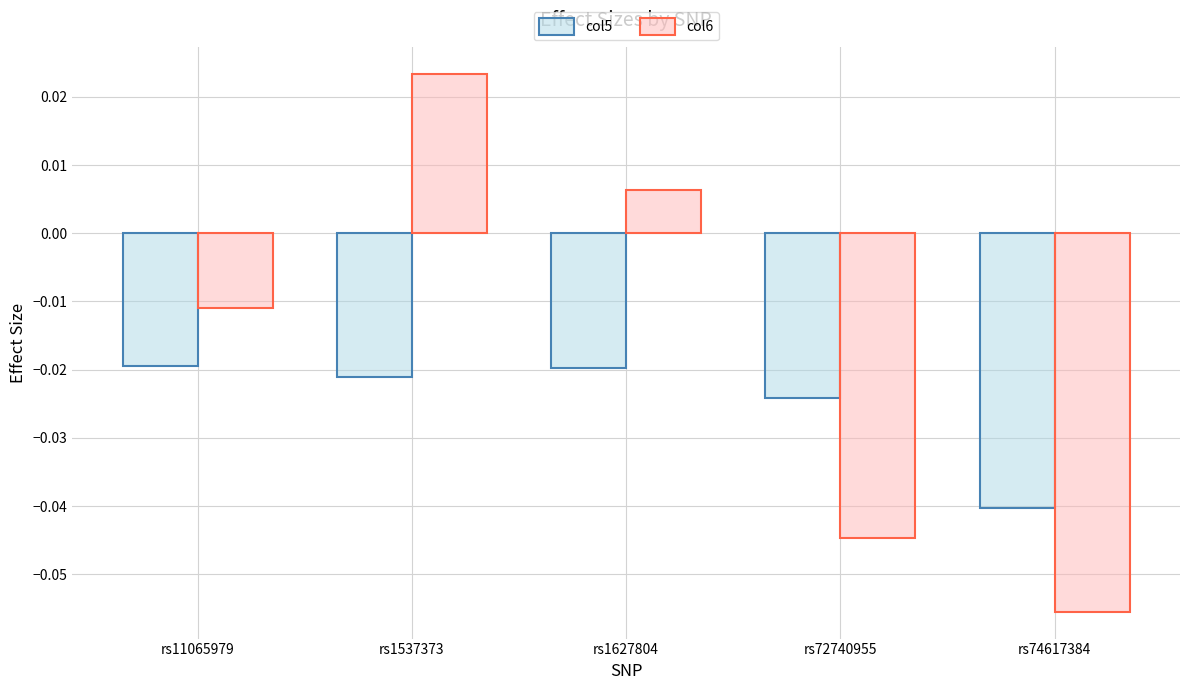

Which category has the highest value across all series?

rs1537373